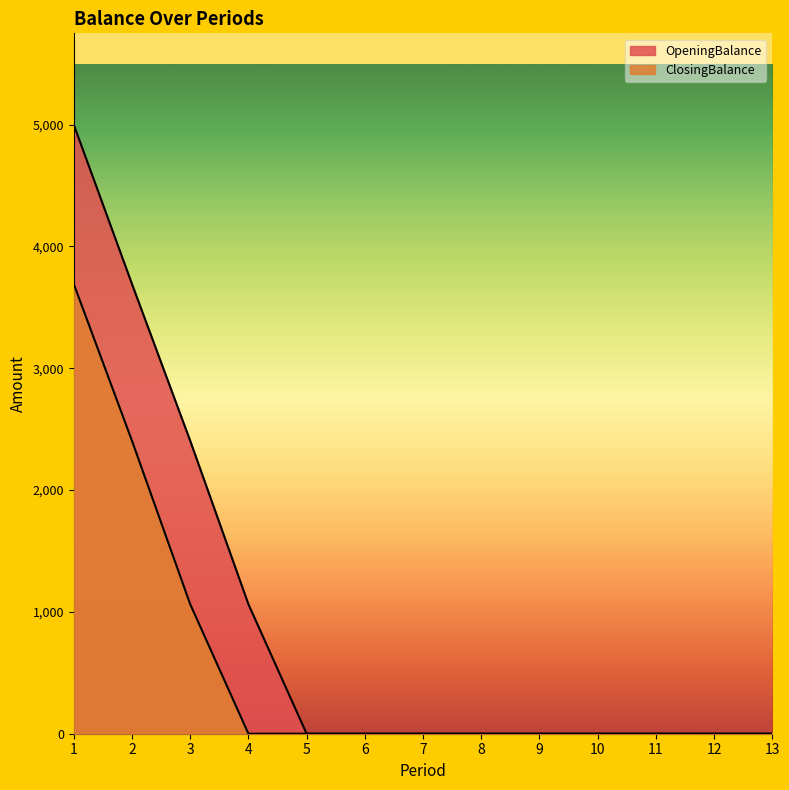

Reading left to right, extract all data points from this chart.

OpeningBalance: 5000.0	3691.7	2404.9	1063.4	0.0	0.0	0.0	0.0	0.0	0.0	0.0	0.0	0.0
ClosingBalance: 3691.7	2404.9	1063.4	0.0	0.0	0.0	0.0	0.0	0.0	0.0	0.0	0.0	0.0